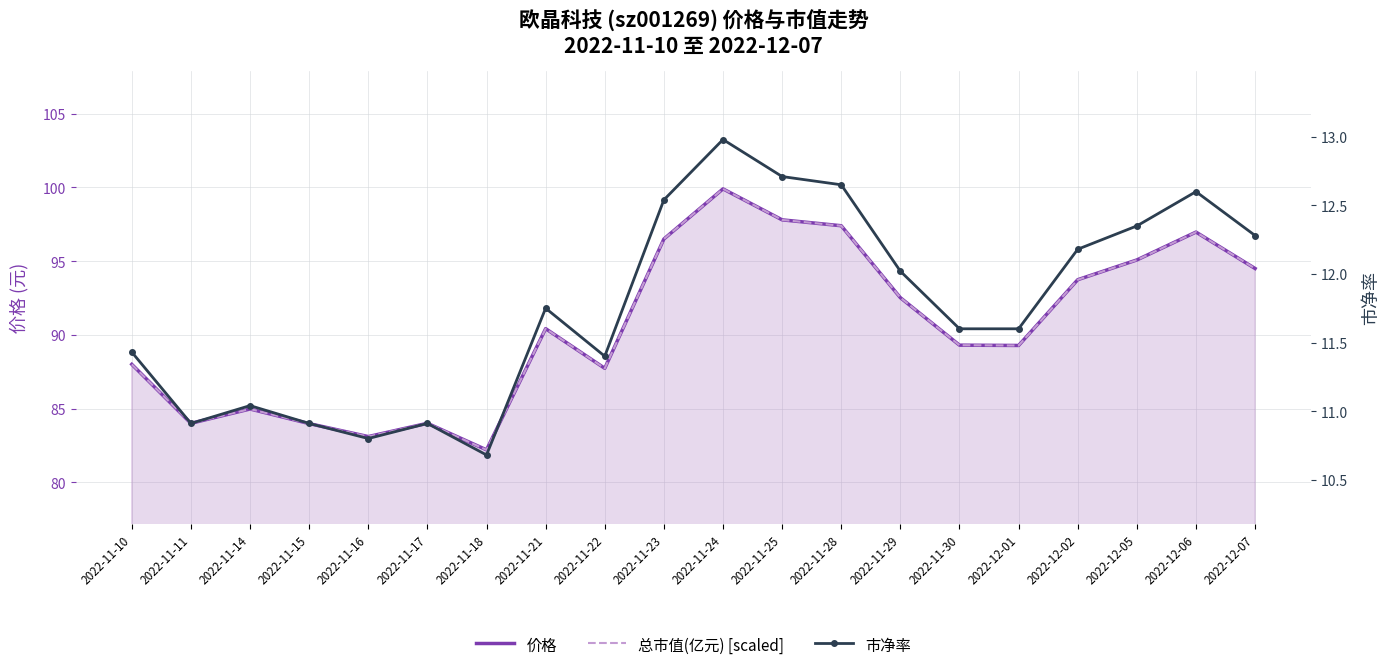

Where does the 总市值(亿元) [scaled] series first go above 90?

2022-11-21